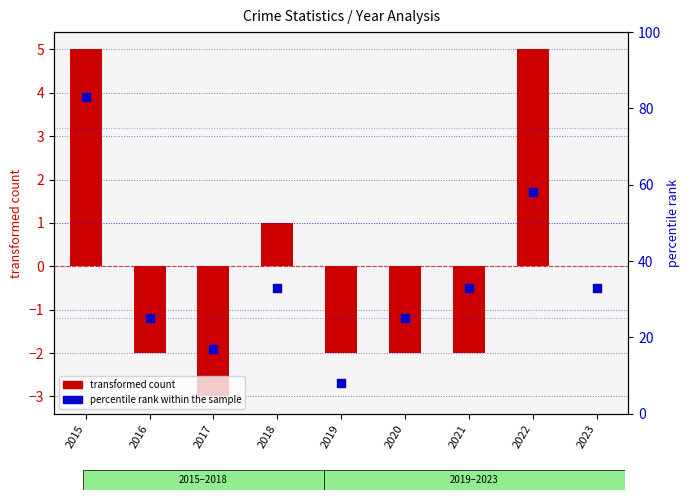

Which series has the widest spread of Y values?

percentile rank within the sample